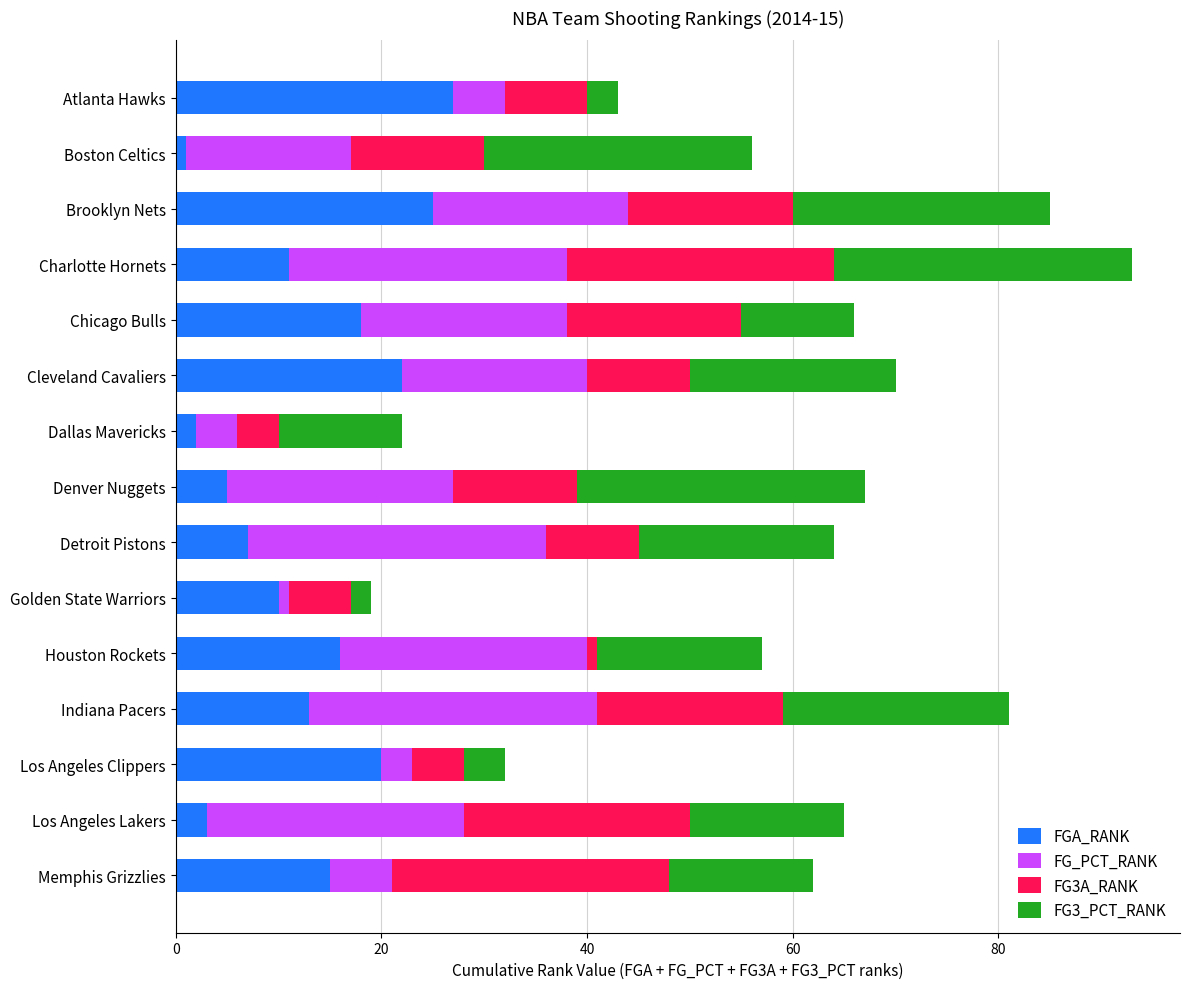

What is the difference between the FGA_RANK values at Memphis Grizzlies and Los Angeles Clippers?

5